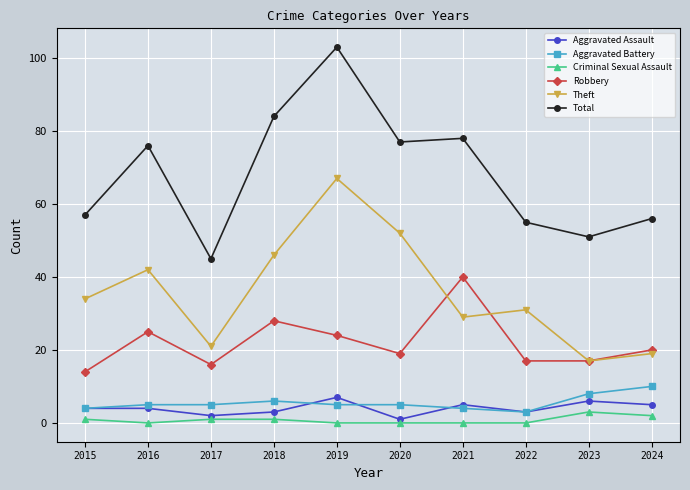

What value does the Aggravated Battery series have at 2023?

8